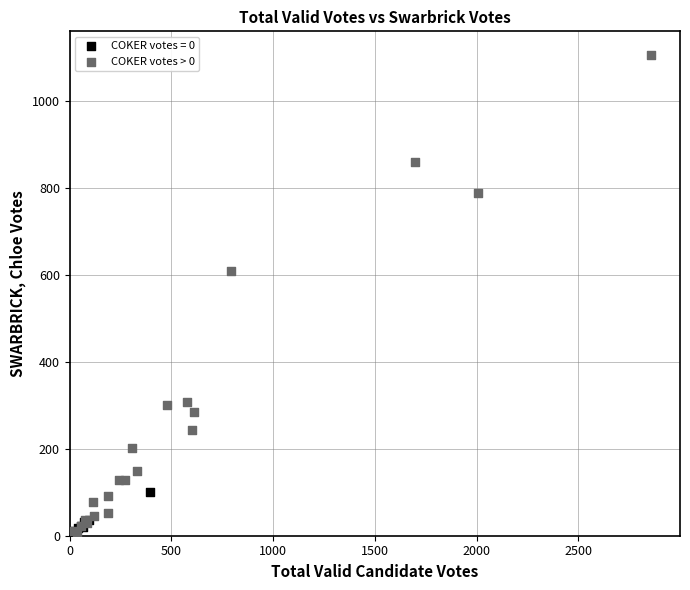

Which series has the largest Y range (max minus min)?

COKER votes > 0